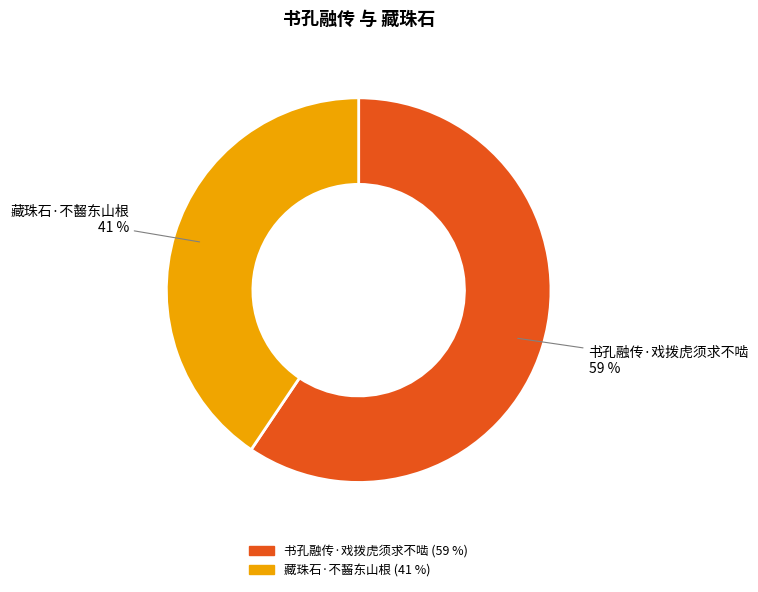

Is it true that 藏珠石·不齧东山根 is 41% of the pie?

True